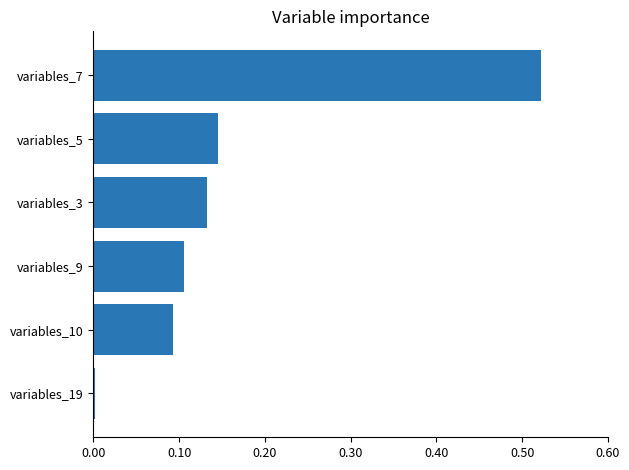

What is the difference between the values at variables_3 and variables_7?

0.4